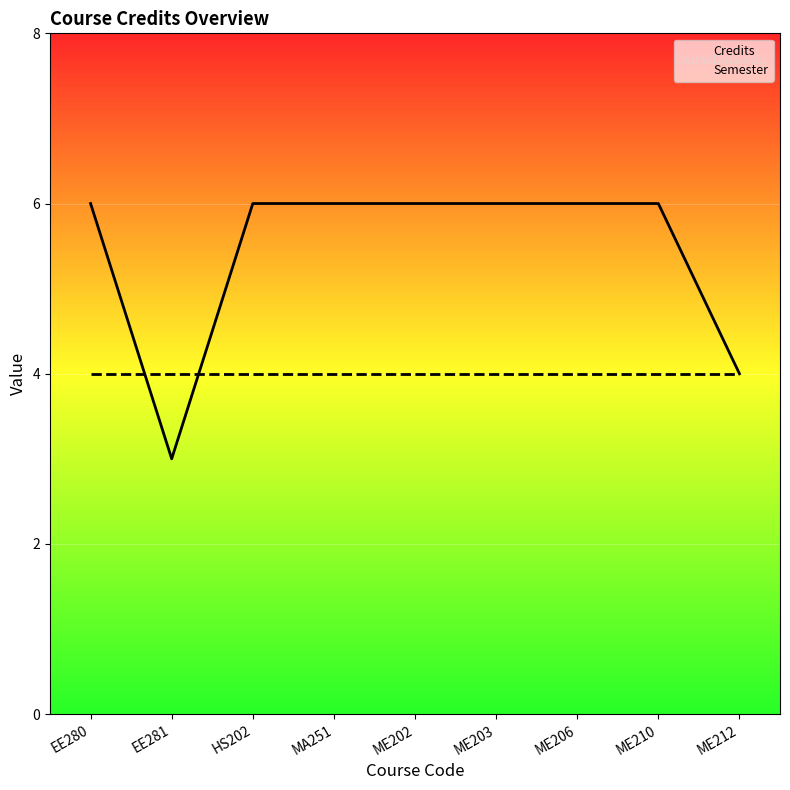

True or false: Credits has a value of 6 at ME210.

True